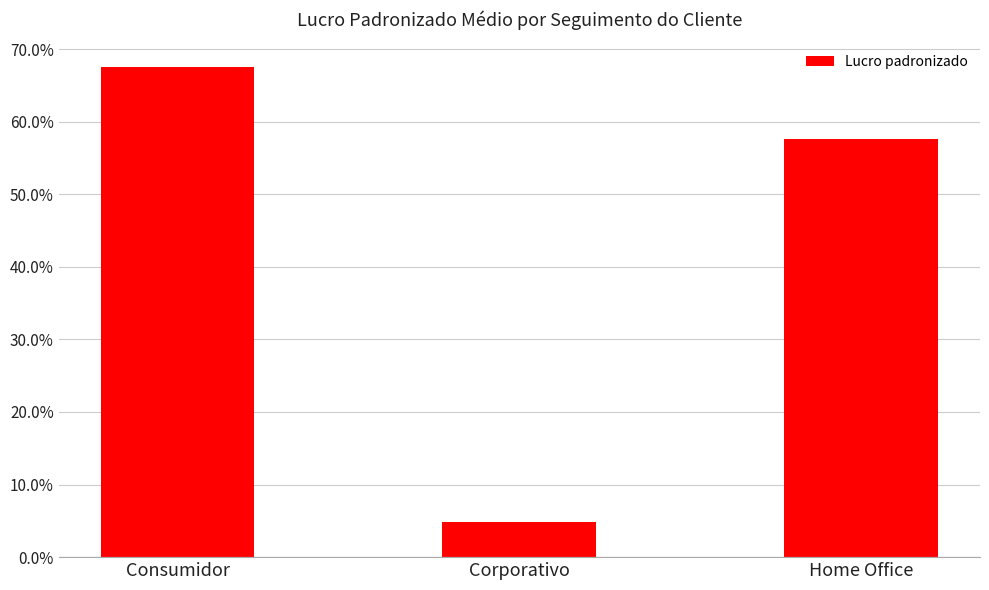

Are the bars horizontal?

No